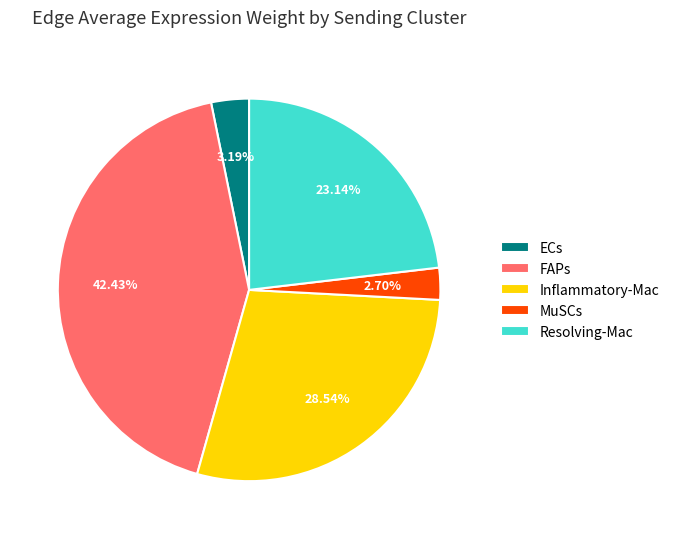

Do ECs and FAPs together represent more than half of the pie?

No